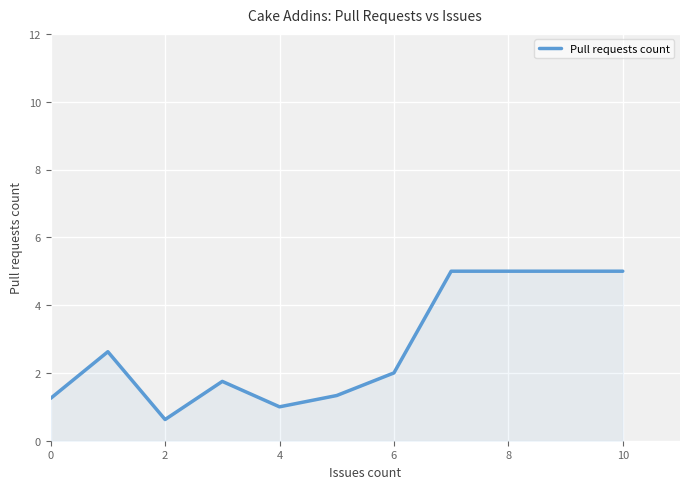

What is the difference between the maximum and minimum values?

4.4